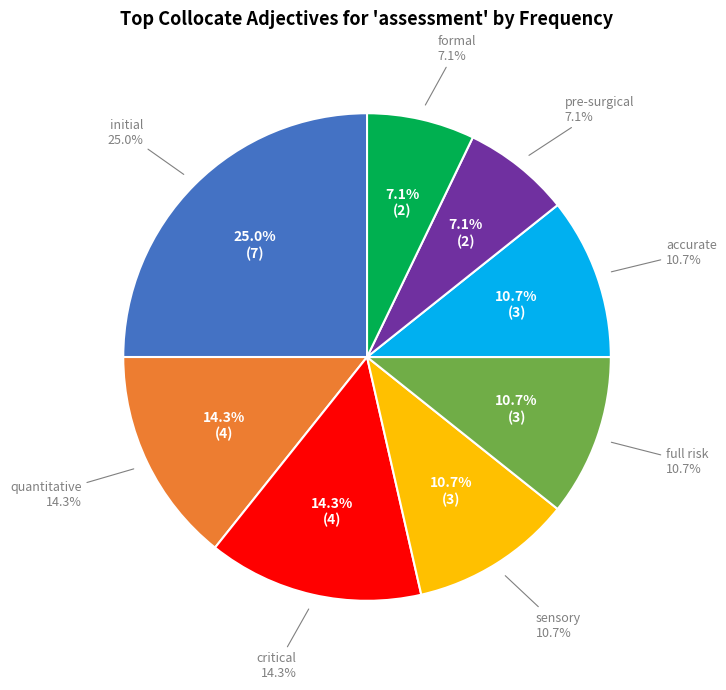

Rank the categories by value from lowest to highest.

pre-surgical, formal, sensory, full risk, accurate, quantitative, critical, initial